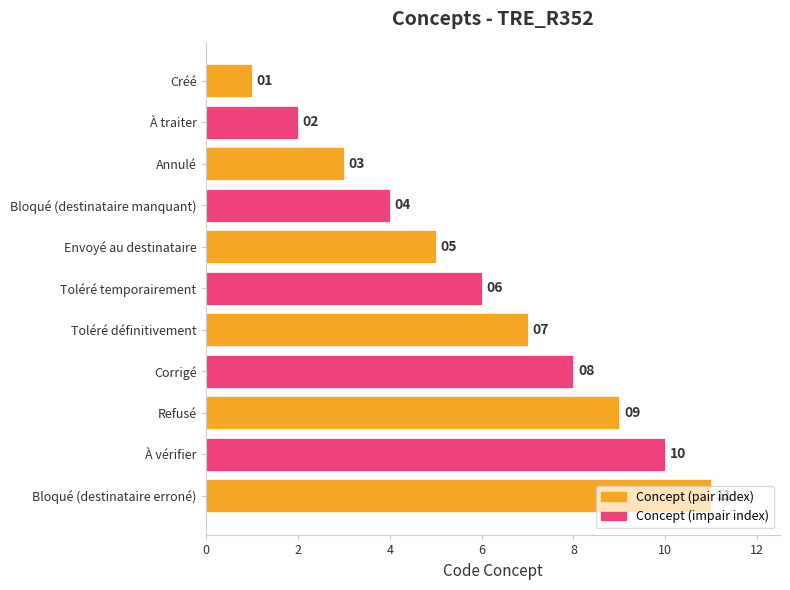

What is the difference between the second highest and minimum values?

9